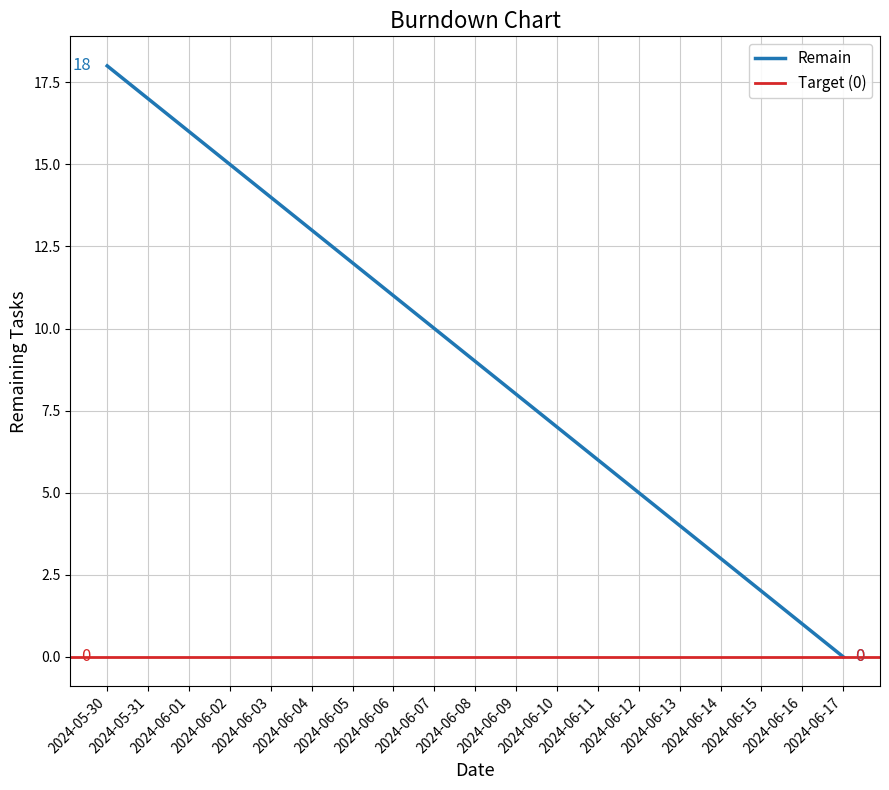

Approximately how many times larger is the value at 2024-06-11 compared to 2024-06-09?

0.8